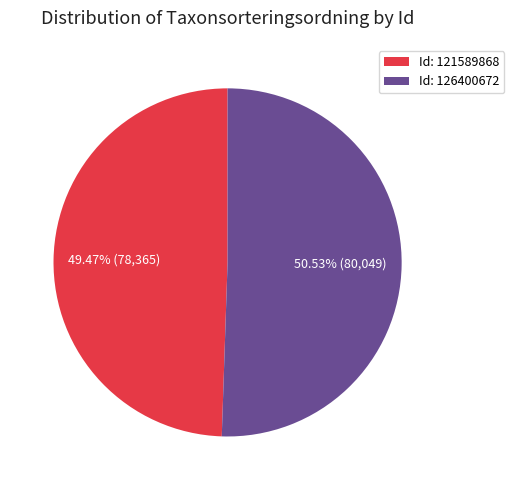

Count the number of slices in the pie.

2